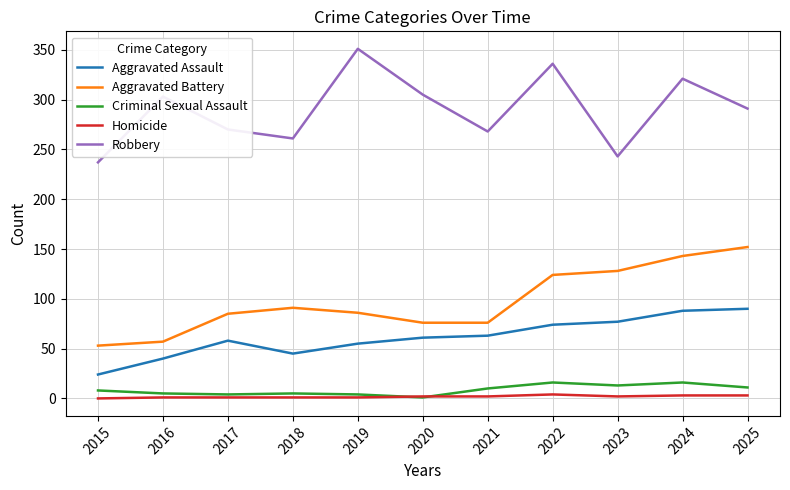

Which series has the largest total across all categories?

Robbery